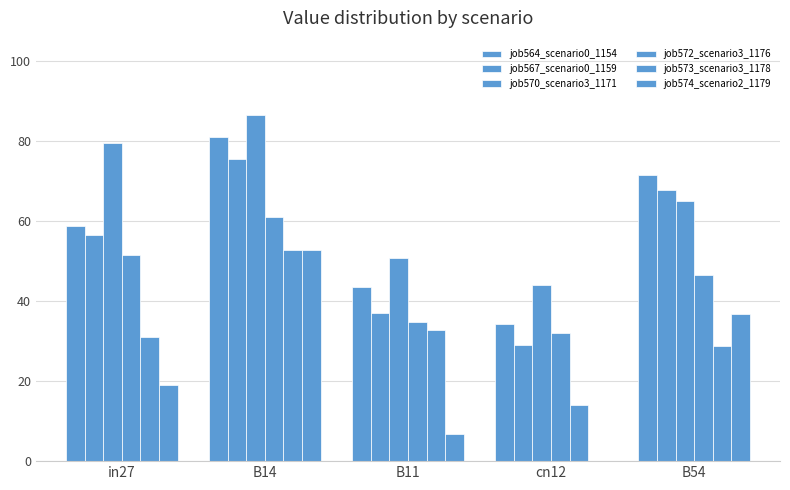

How many groups of bars are there?

5